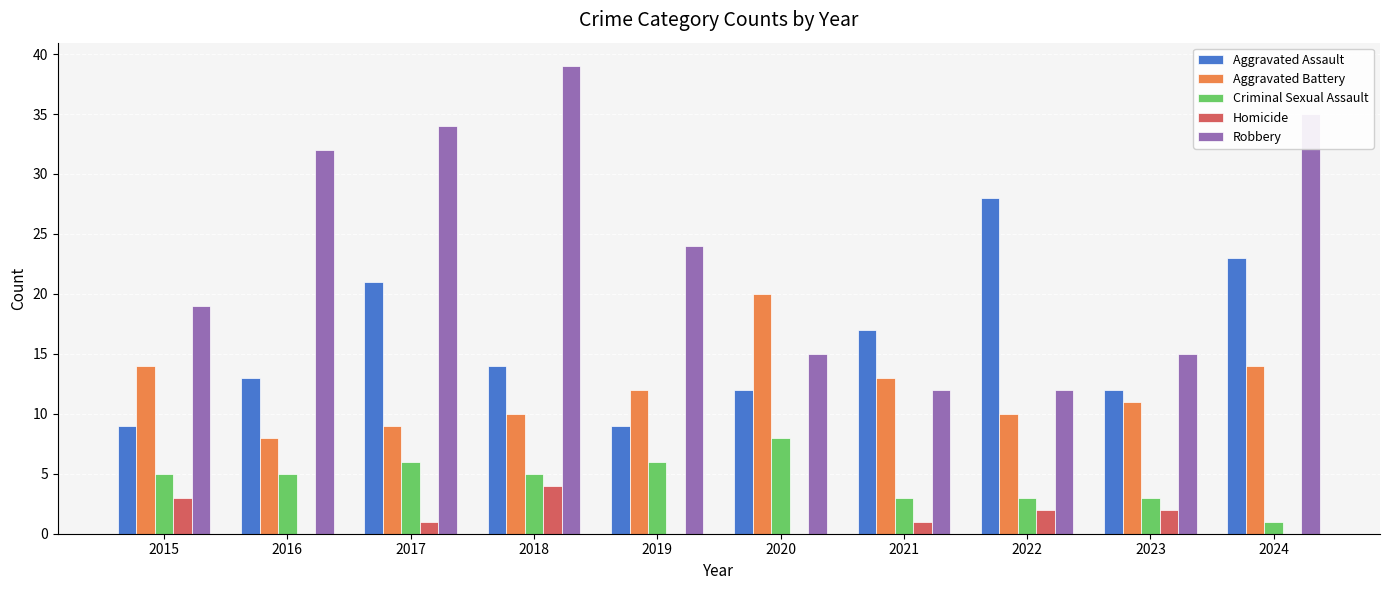

What is the sum of the Aggravated Battery values at 2015 and 2023?

25